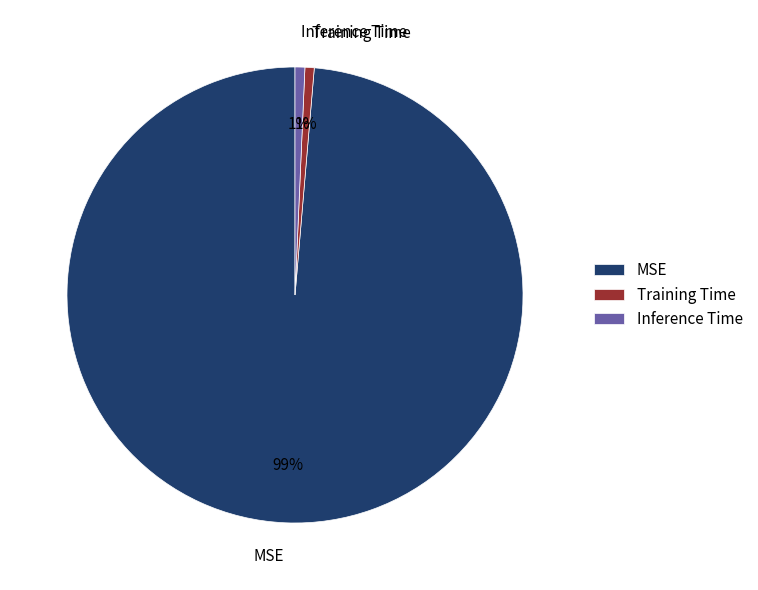

True or false: Training Time accounts for 1% of the total.

True